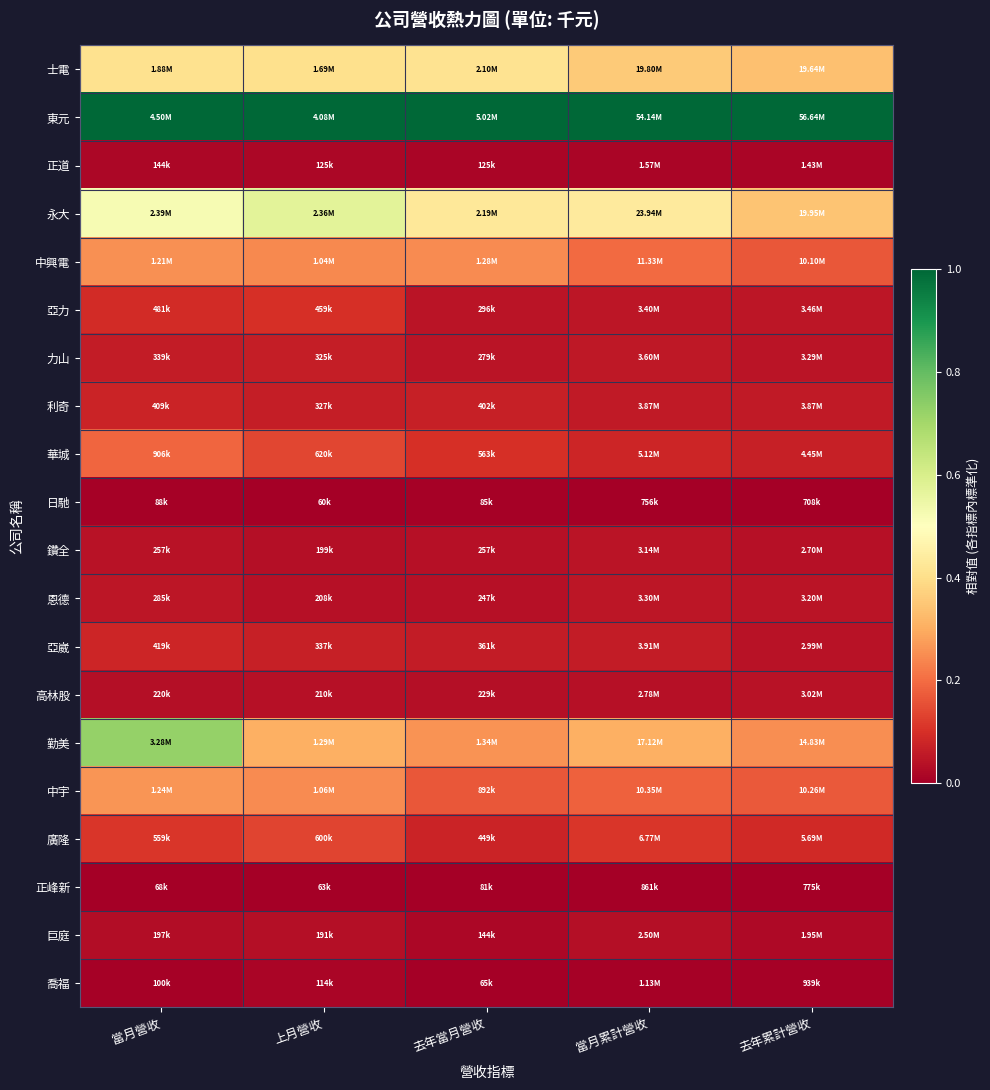

At 去年當月營收, list the series in order from smallest to largest.

喬福, 正峰新, 日馳, 正道, 巨庭, 高林股, 恩德, 鑽全, 力山, 亞力, 亞崴, 利奇, 廣隆, 華城, 中宇, 中興電, 勤美, 士電, 永大, 東元